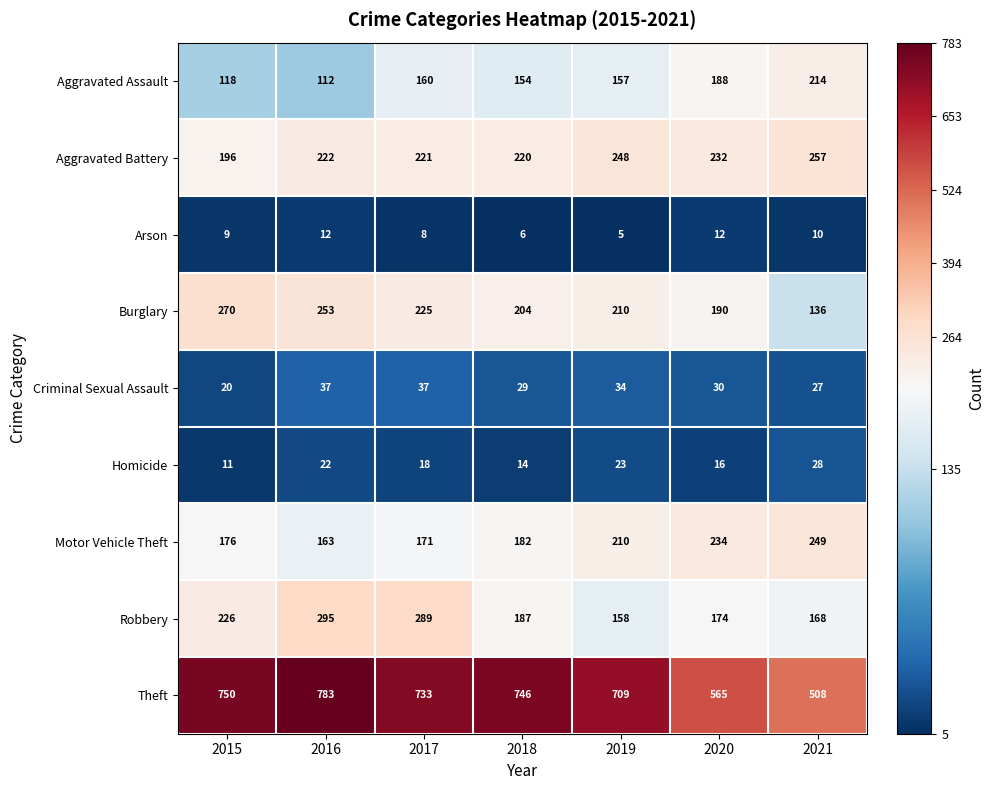

How many data points in Motor Vehicle Theft are less than 182?

3